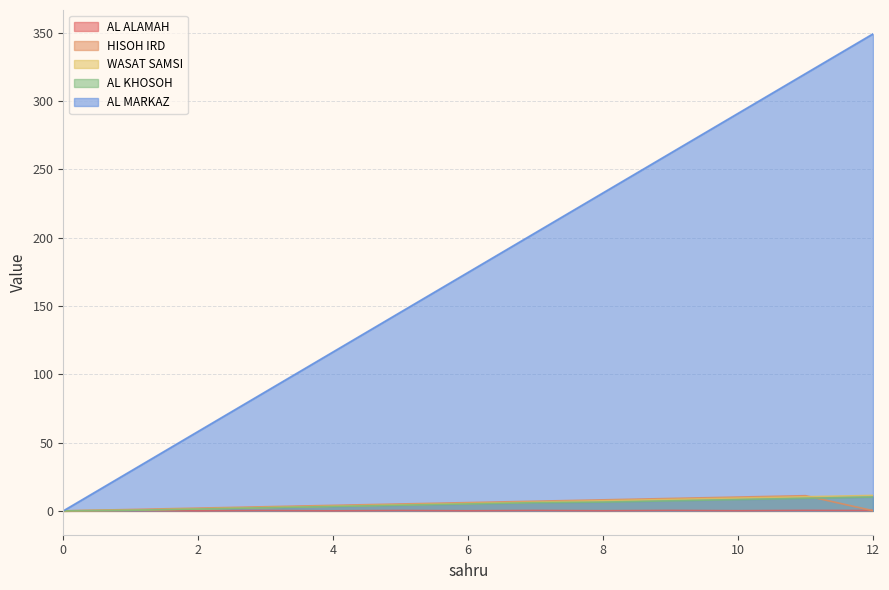

How many categories are shown in the chart?

13